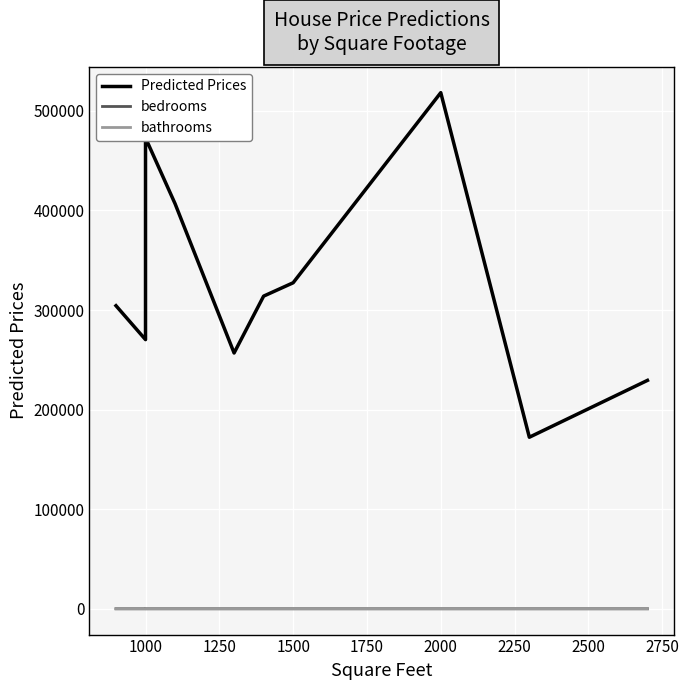

Which series has the largest total across all categories?

Predicted Prices